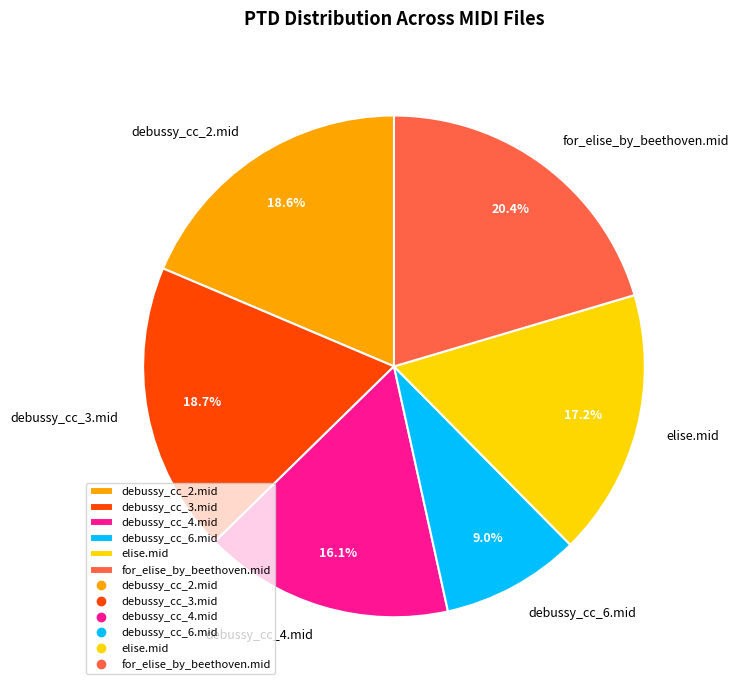

To the nearest percent, what is the average slice percentage?

17%